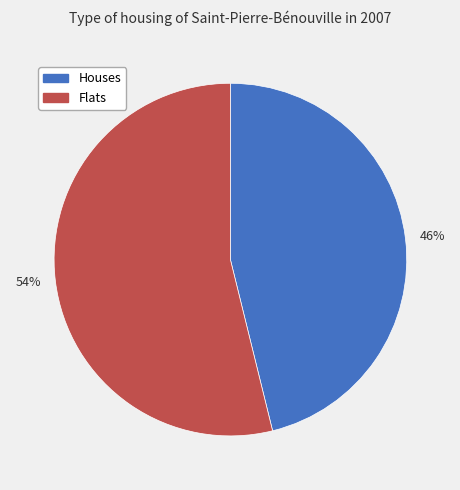

To the nearest percent, what is the difference between the largest and smallest slice percentages?

8%